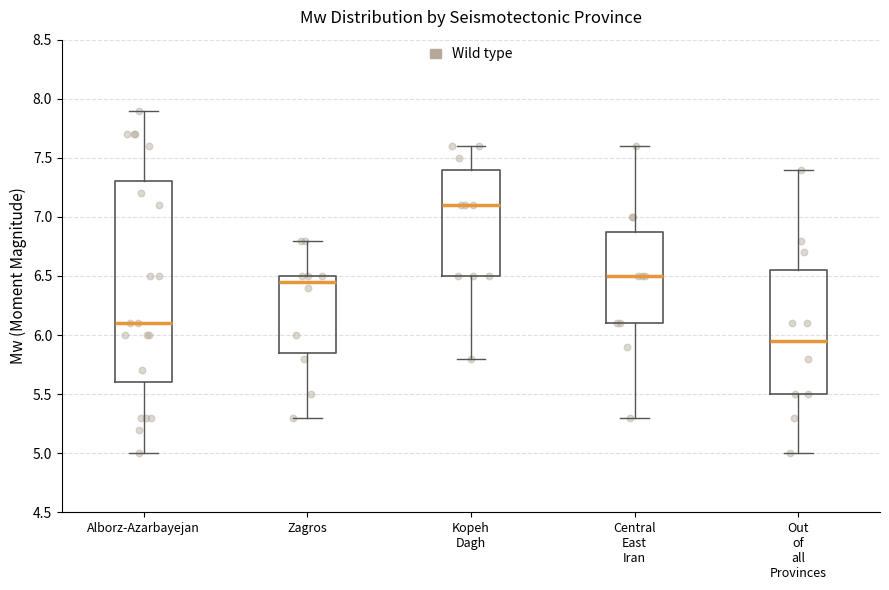

Reading left to right, read every box against the y-axis: the position of its median line, the range the box covers, and the ends of its whiskers. The values are not printed on the chart, so give them approximately, as read against the axis.

Alborz-Azarbayejan: median 6.10, box 5.60 to 7.30, whiskers 5.00 to 7.90
Zagros: median 6.45, box 5.85 to 6.50, whiskers 5.30 to 6.80
Kopeh Dagh: median 7.10, box 6.50 to 7.40, whiskers 5.80 to 7.60
Central East Iran: median 6.50, box 6.10 to 6.90, whiskers 5.30 to 7.60
Out of all Provinces: median 5.95, box 5.50 to 6.55, whiskers 5.00 to 7.40